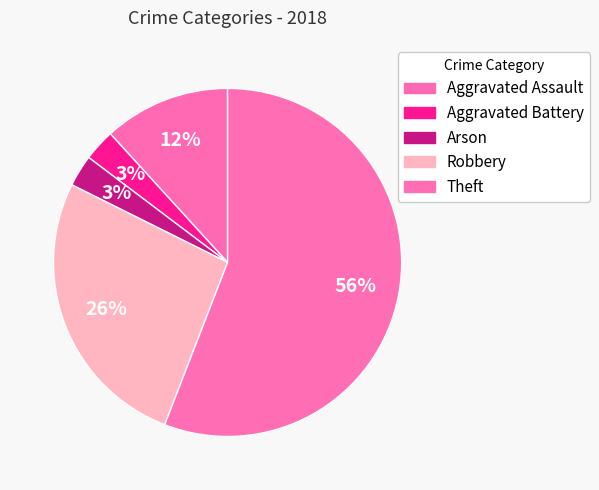

Count the number of slices in the pie.

5